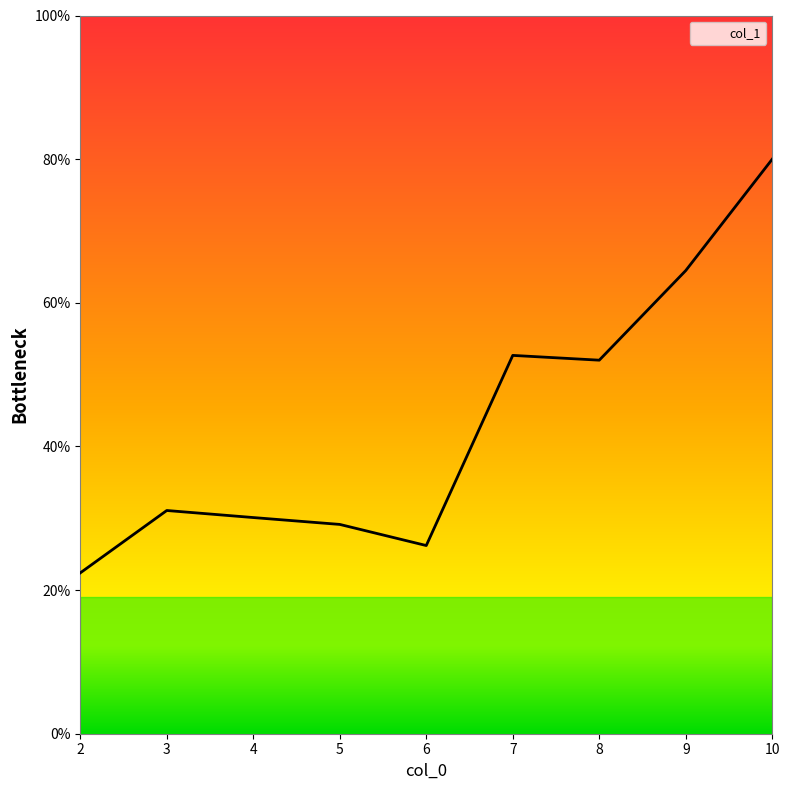

Is this an area chart (filled region under the line)?

Yes